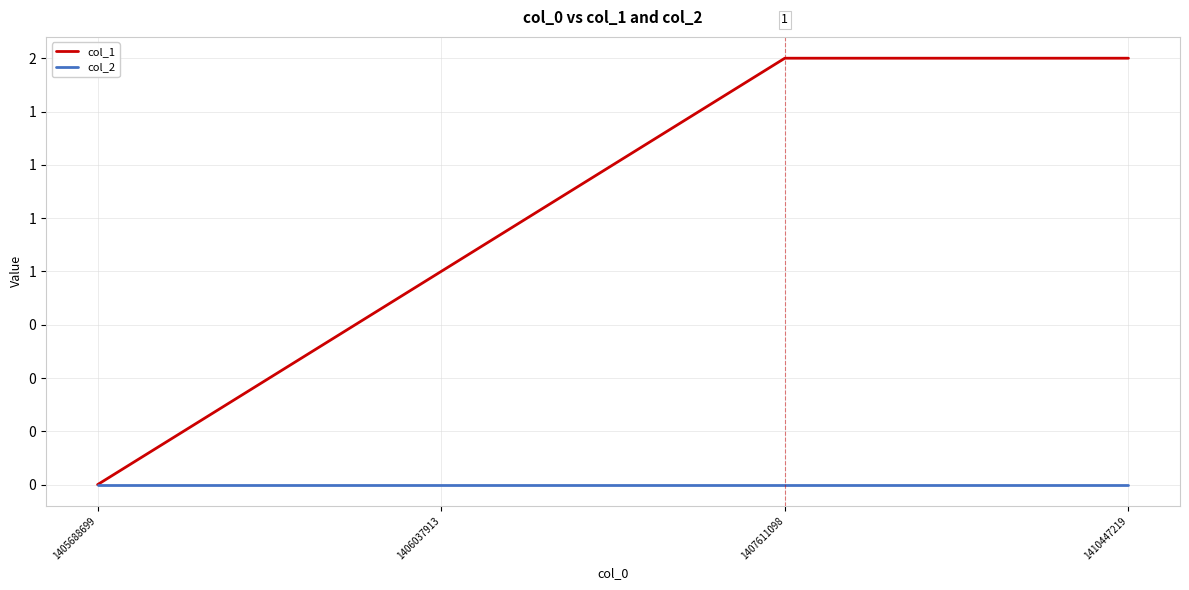

Is this an area chart (filled region under the line)?

No